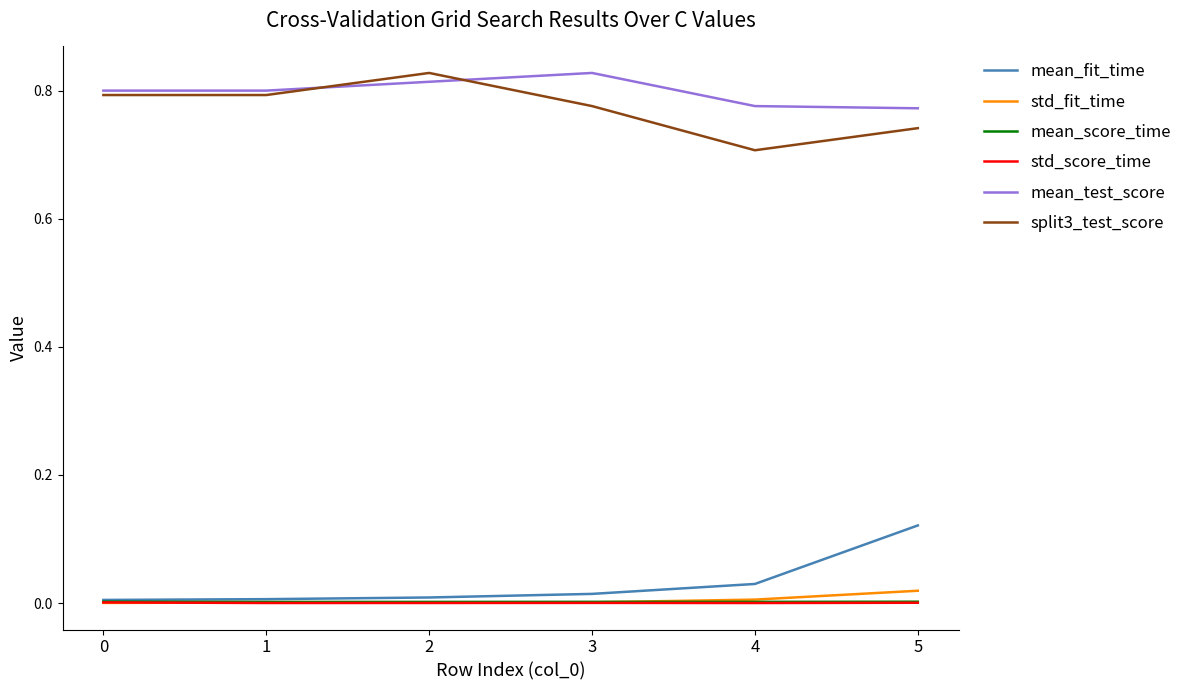

True or false: split3_test_score has a value of 0.8 at 0.

True